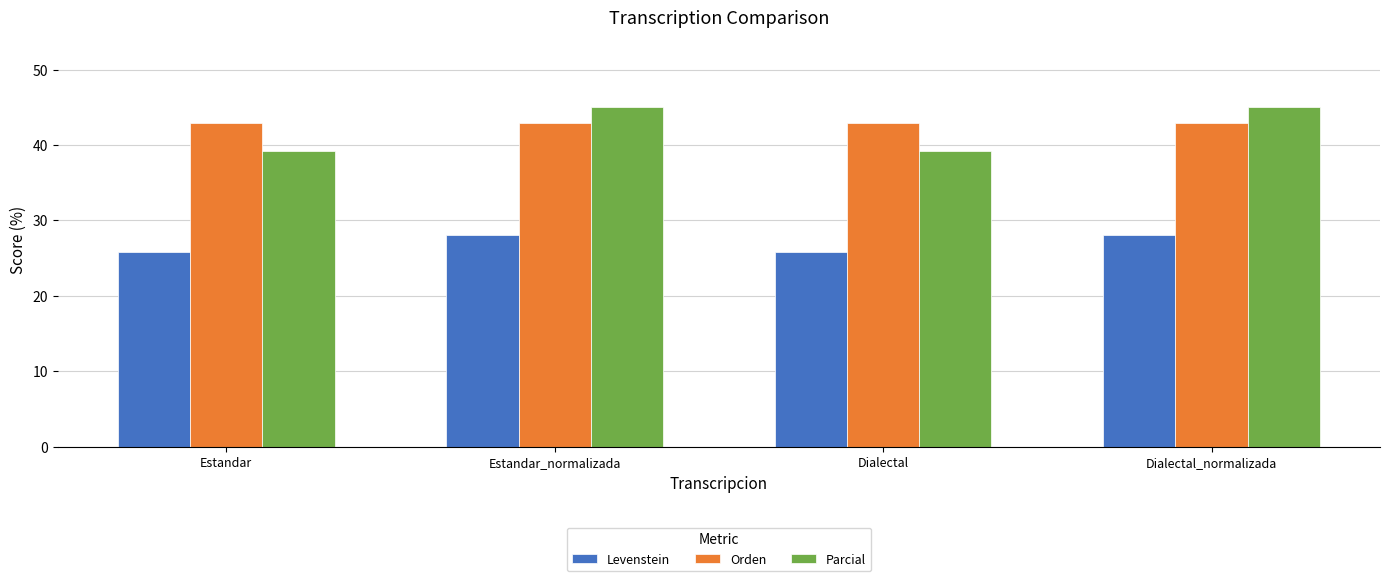

Reading left to right, transcribe all the data shown in this chart.

Levenstein: Estandar=25.8	Estandar_normalizada=28.1	Dialectal=25.8	Dialectal_normalizada=28.1
Orden: Estandar=42.9	Estandar_normalizada=42.9	Dialectal=42.9	Dialectal_normalizada=42.9
Parcial: Estandar=39.2	Estandar_normalizada=45.1	Dialectal=39.2	Dialectal_normalizada=45.1